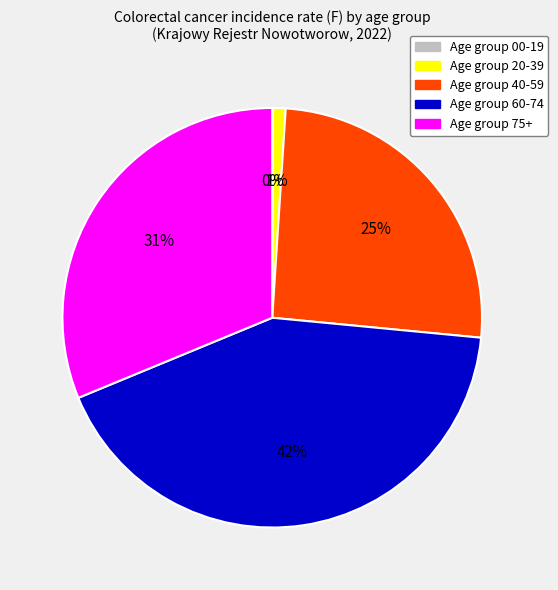

To the nearest percent, what is the difference between the largest and smallest slice percentages?

42%